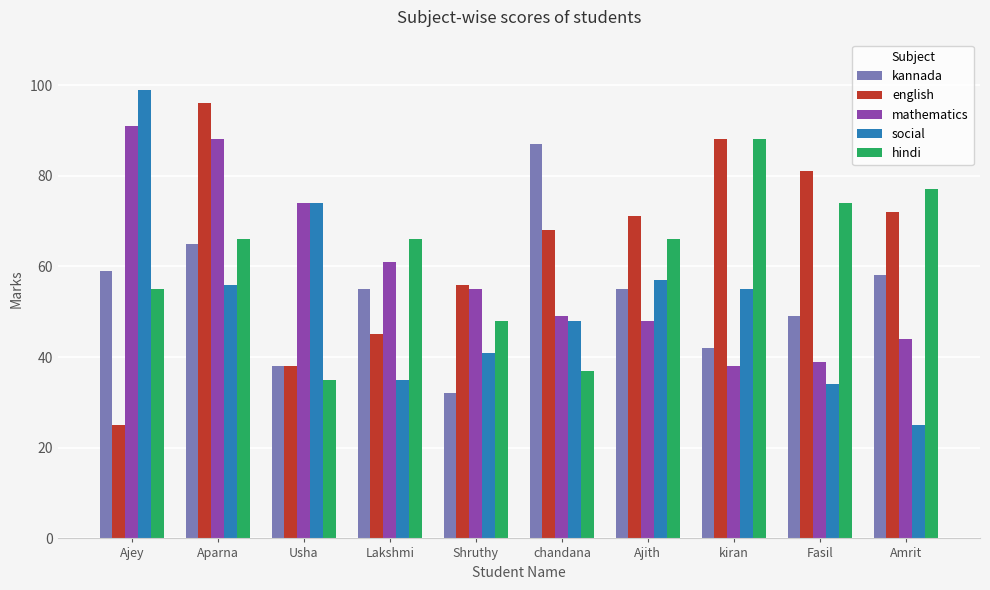

At how many categories does at least one series exceed 51?

10